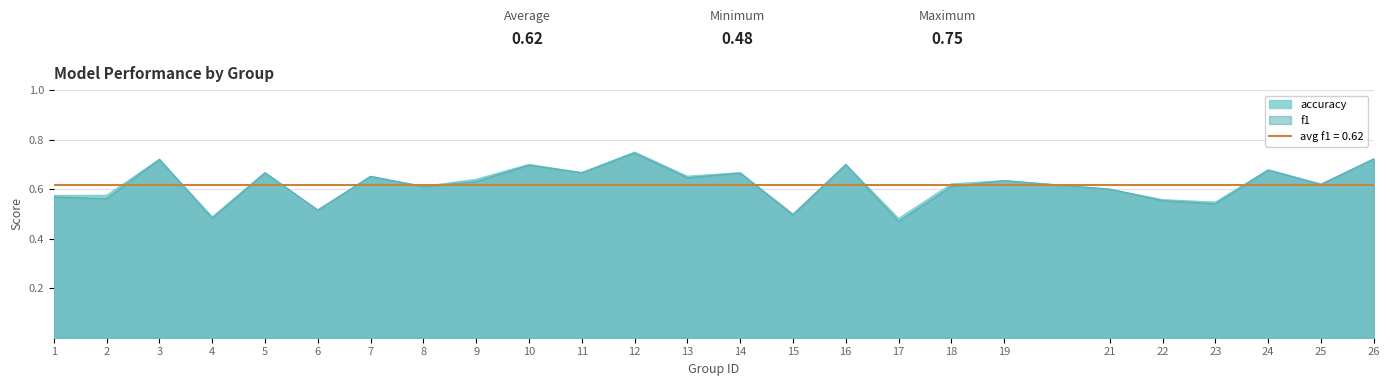

Read the accuracy value at 19.

0.6